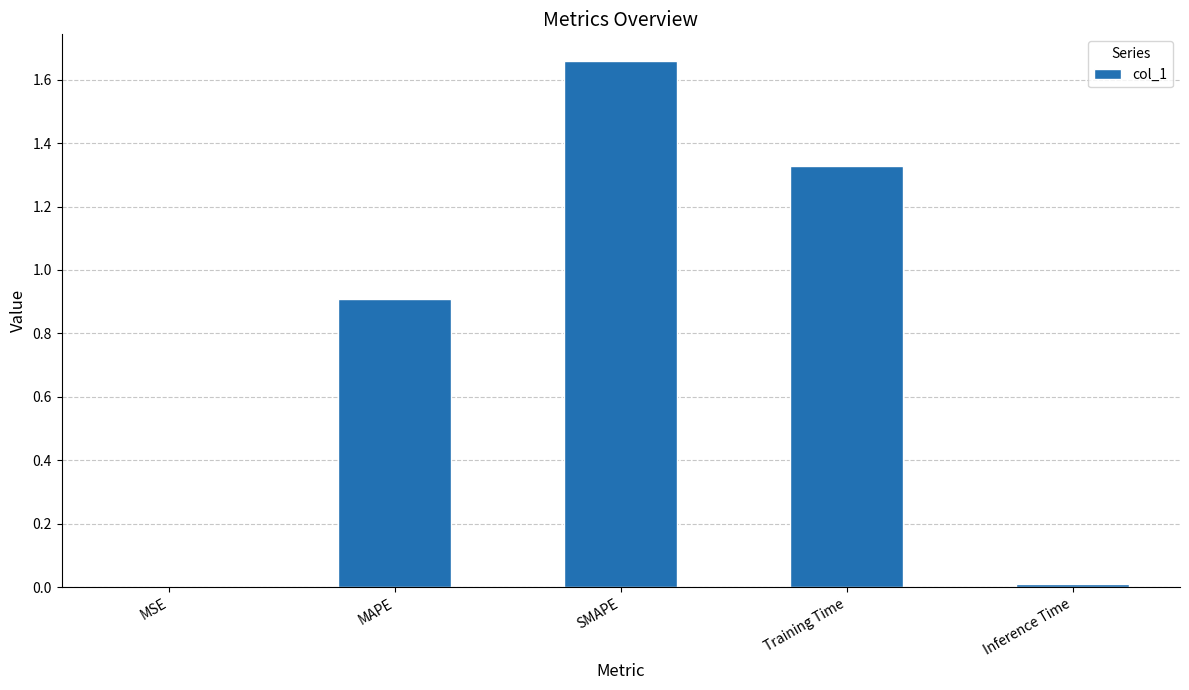

Does the chart contain stacked bars?

No